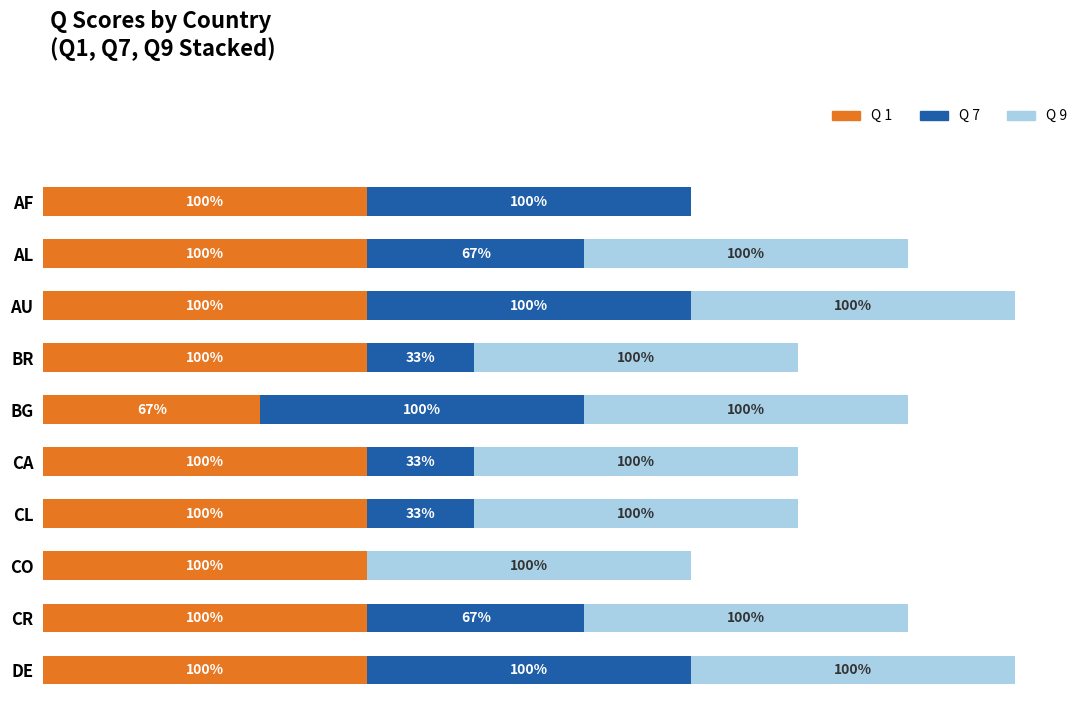

Where is Q 1 nearest to the value 83?

BG